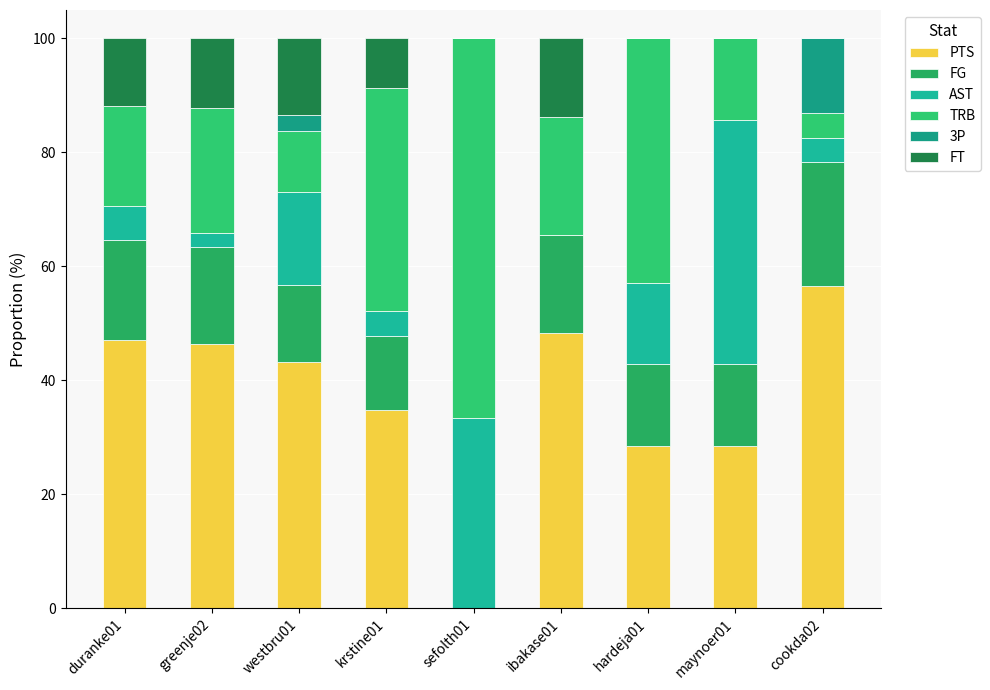

How many data points in PTS are above 43?

5